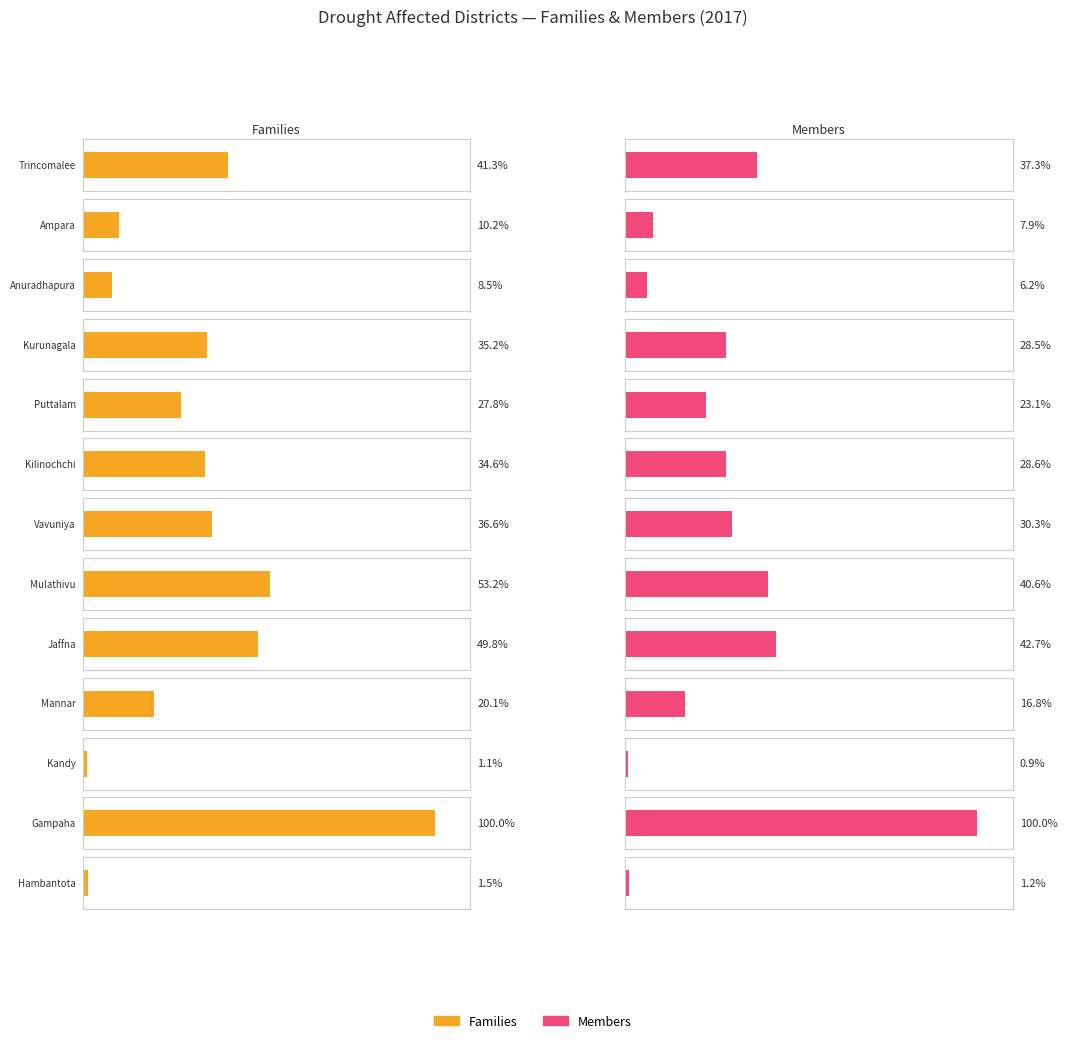

What value does the Members series have at Trincomalee, to the nearest 50?

105850